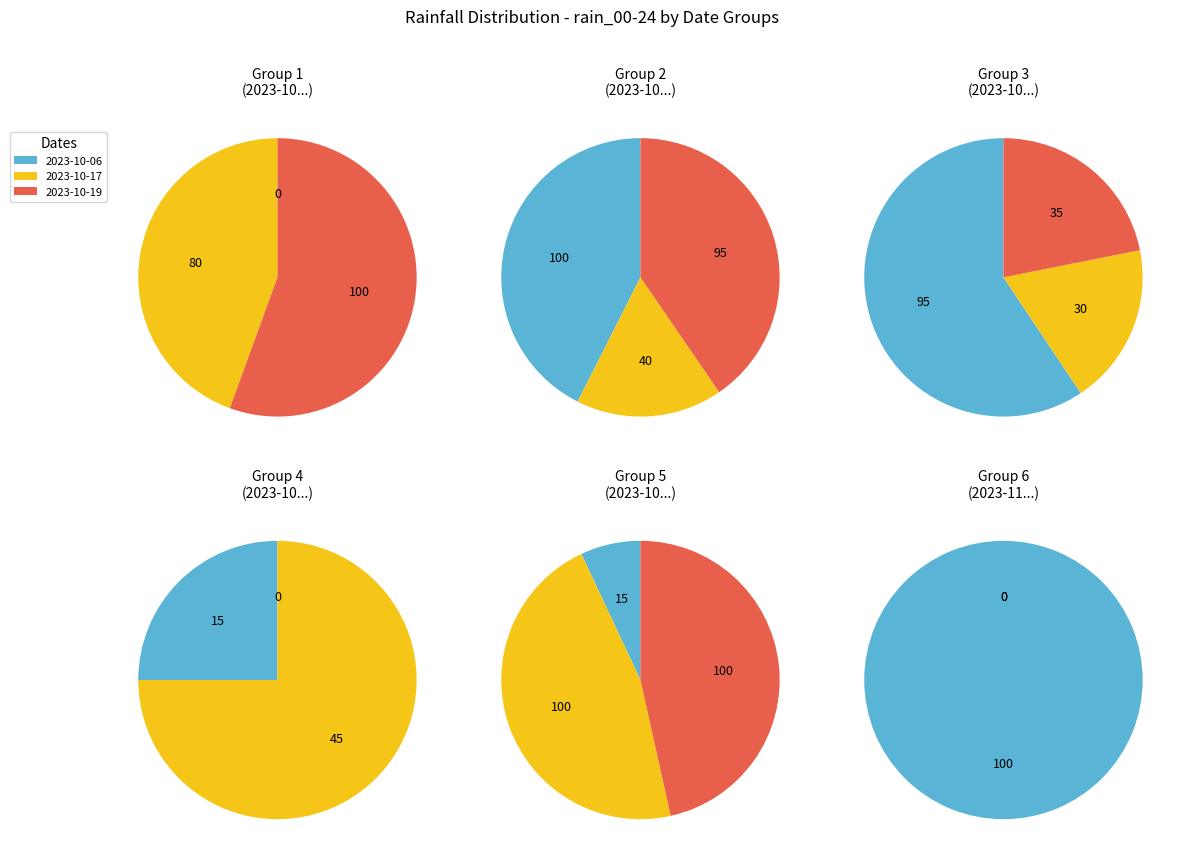

How many slices are in this pie chart?

19